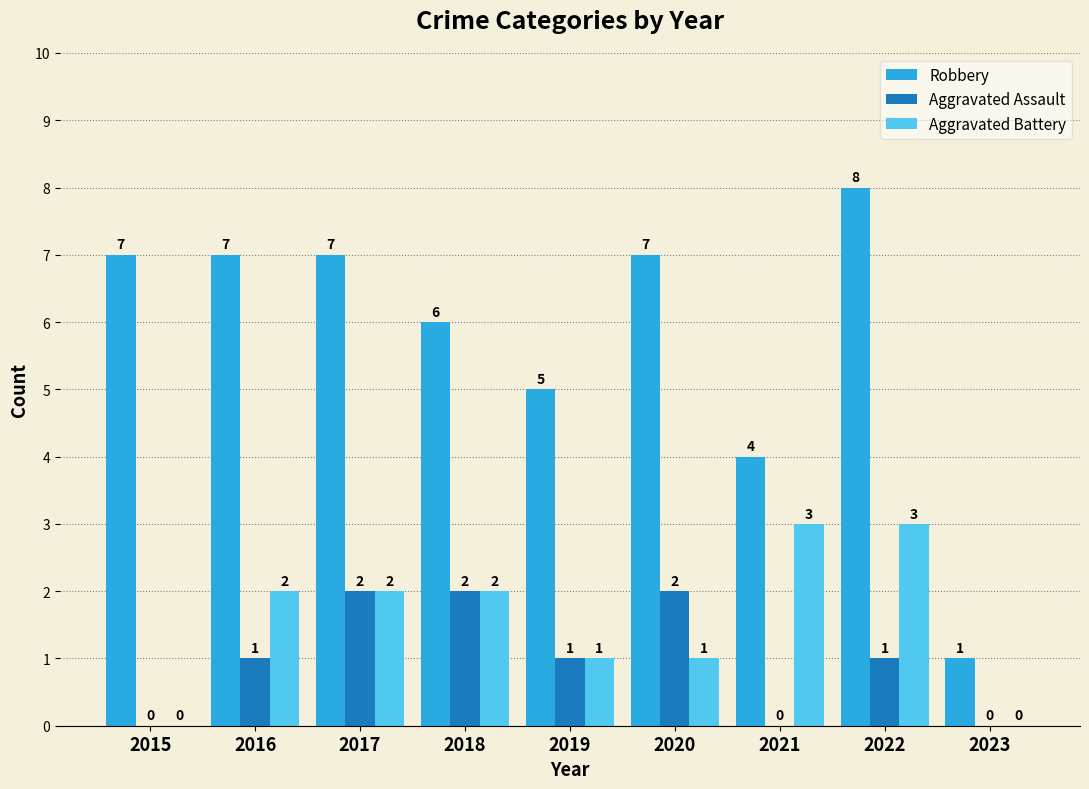

Is the value of Robbery at 2020 greater than the value of Aggravated Battery at 2021?

Yes